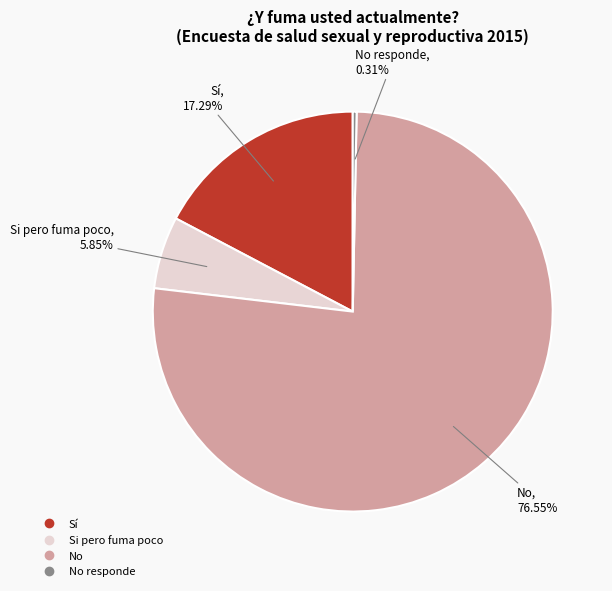

To the nearest percent, what is the average slice percentage?

25%